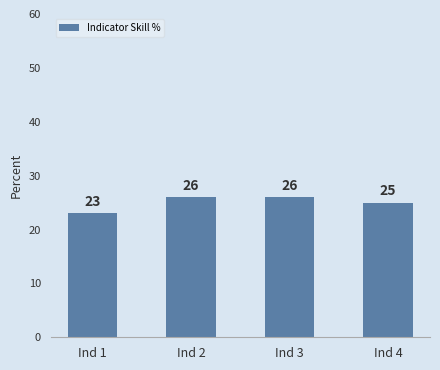

Which has a higher value, Ind 3 or Ind 1?

Ind 3